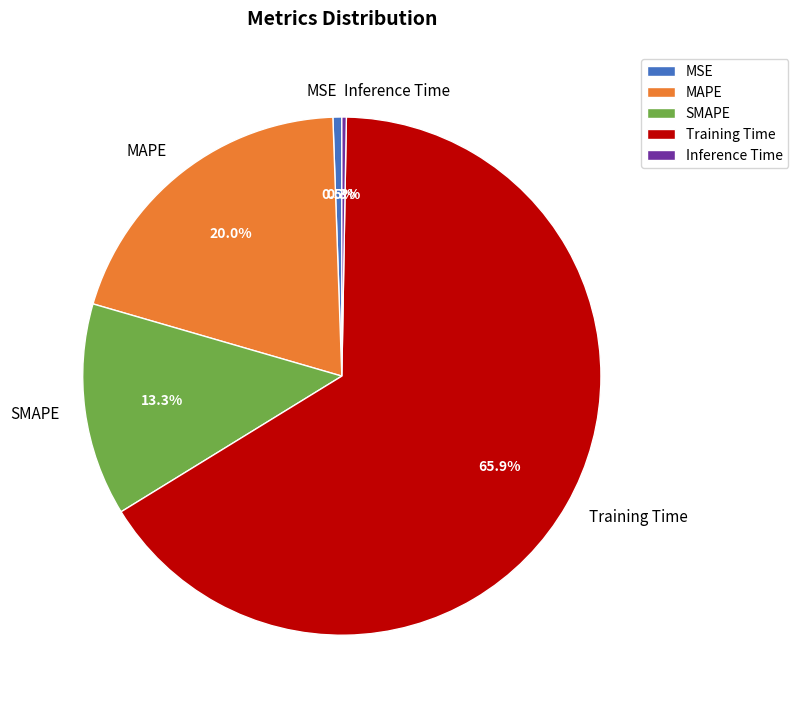

Is there a majority slice in this chart?

Yes